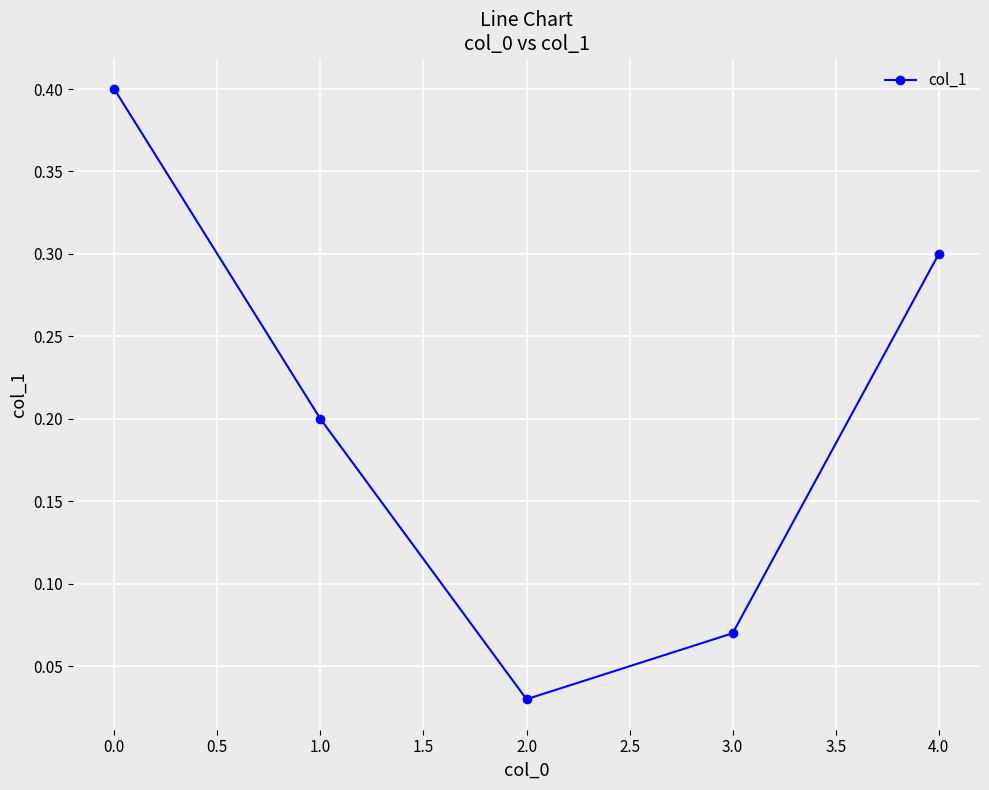

The value at 0.0 is 0.6. True or false?

False